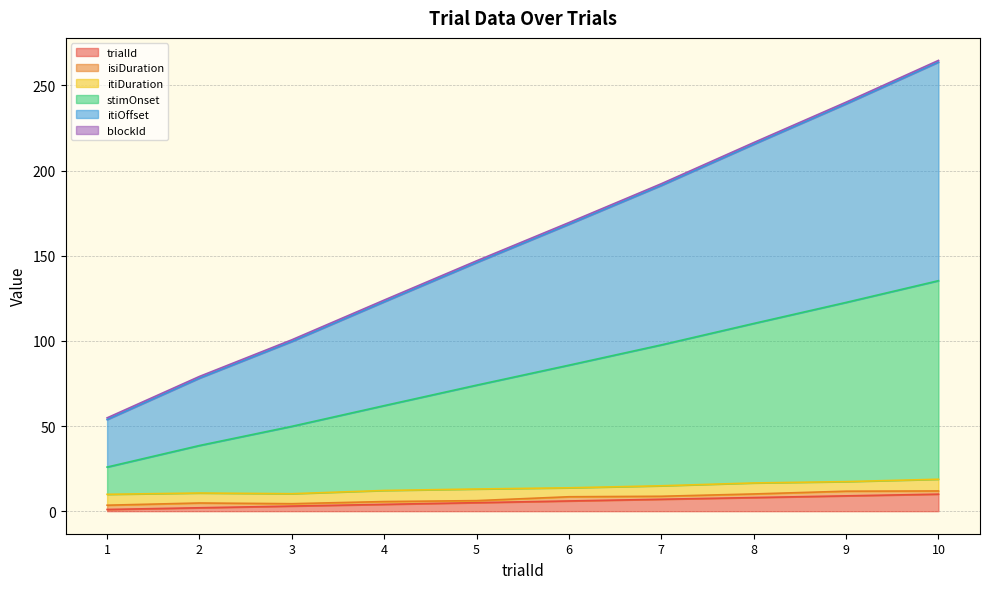

Reading left to right, extract all data points from this chart.

trialId: 1.0	2.0	3.0	4.0	5.0	6.0	7.0	8.0	9.0	10.0
stimOnset: 25.9	38.6	49.8	62.0	74.0	85.7	97.7	110.2	122.6	135.4
itiOffset: 53.8	78.1	99.7	123.0	146.0	168.5	191.3	215.5	239.2	263.7